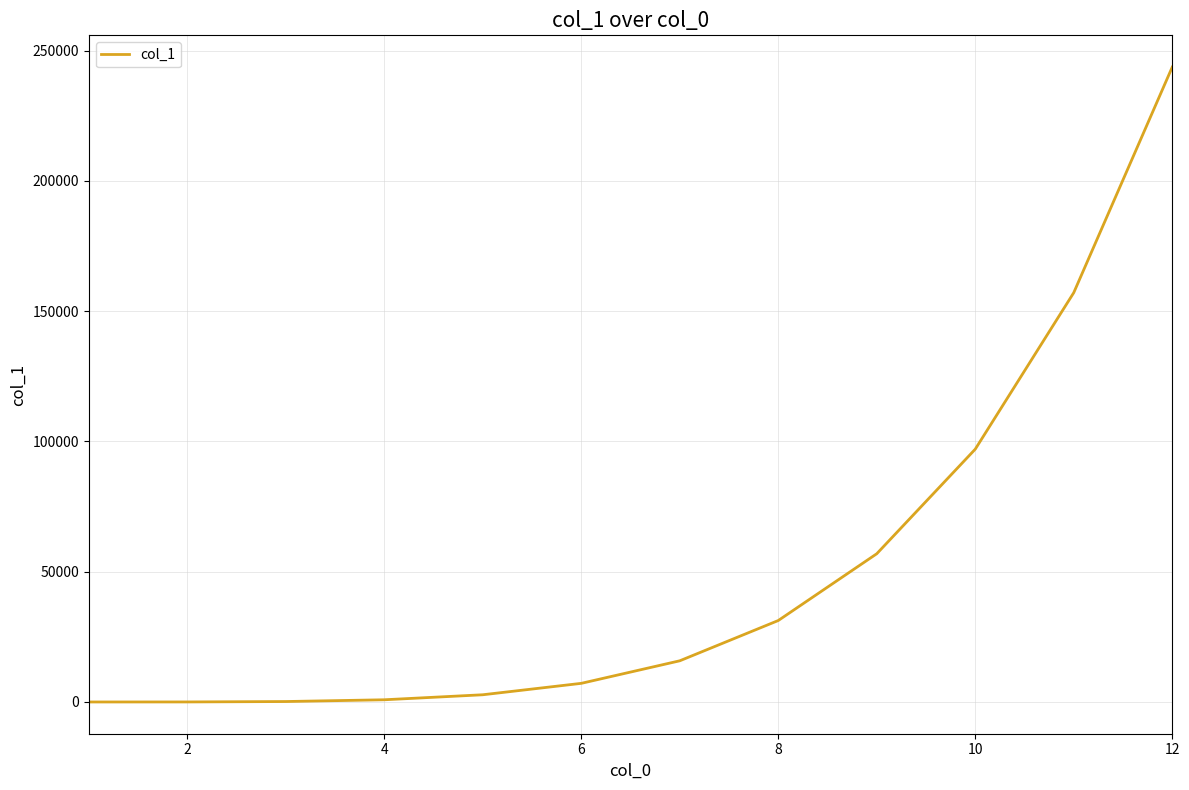

What is the difference between the maximum and minimum values?

243654.7